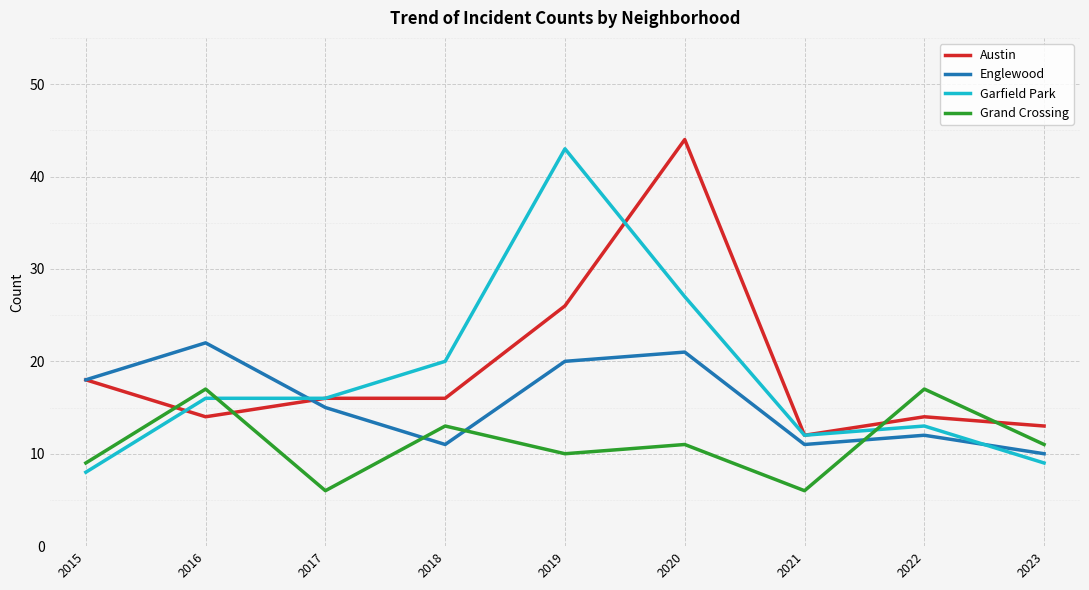

What is the total value across all series at 2015?

53